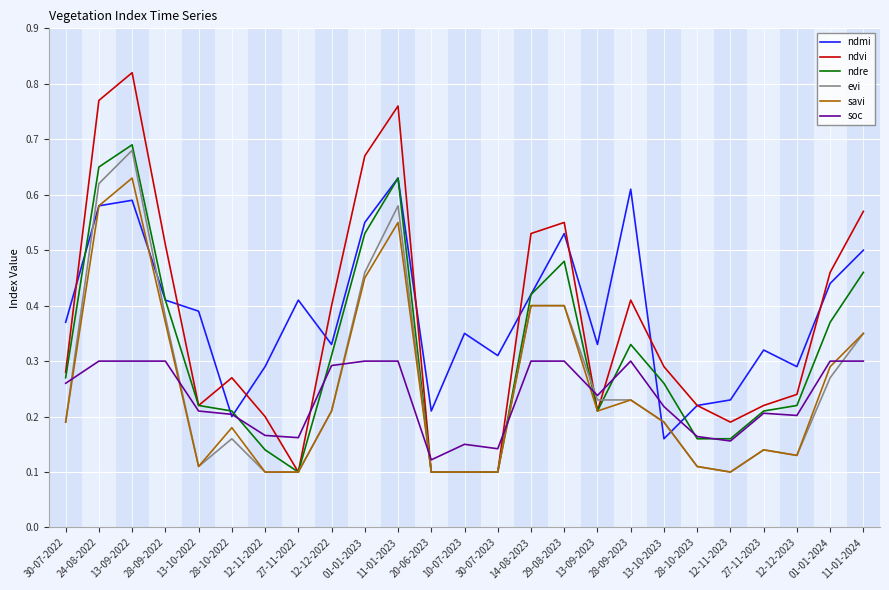

Which series ends up on top after the final intersection of ndvi and soc?

ndvi